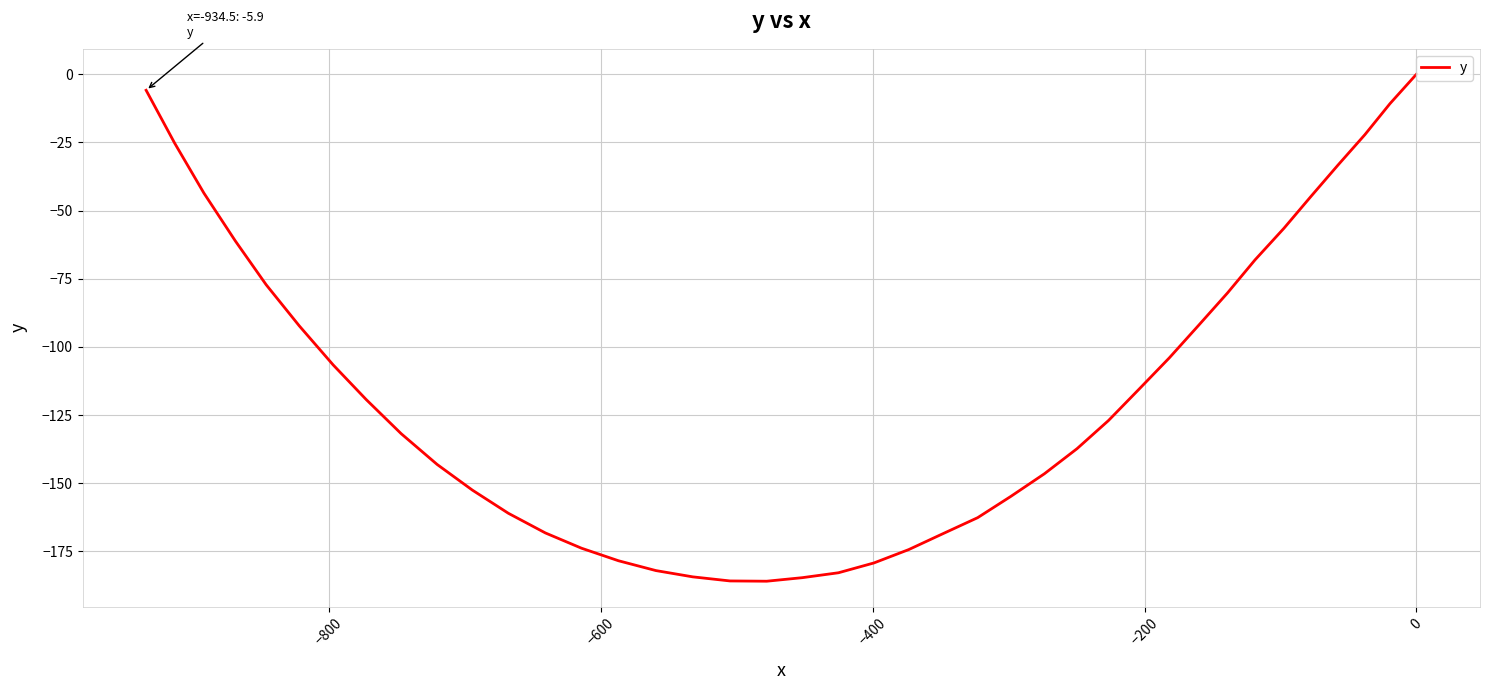

Count the number of data series in this chart.

1